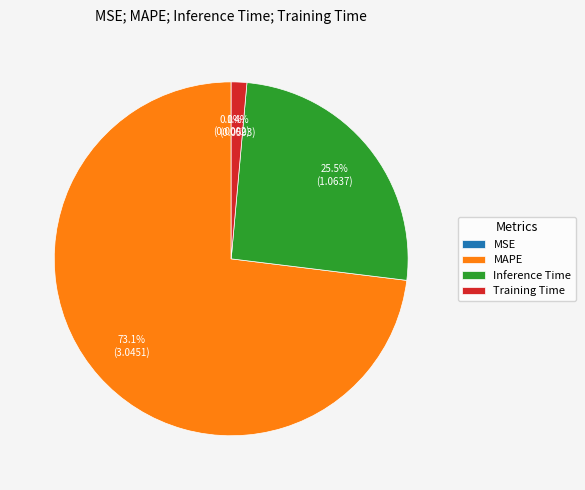

Combined, what portion of the pie is Inference Time and Training Time?

26.9%